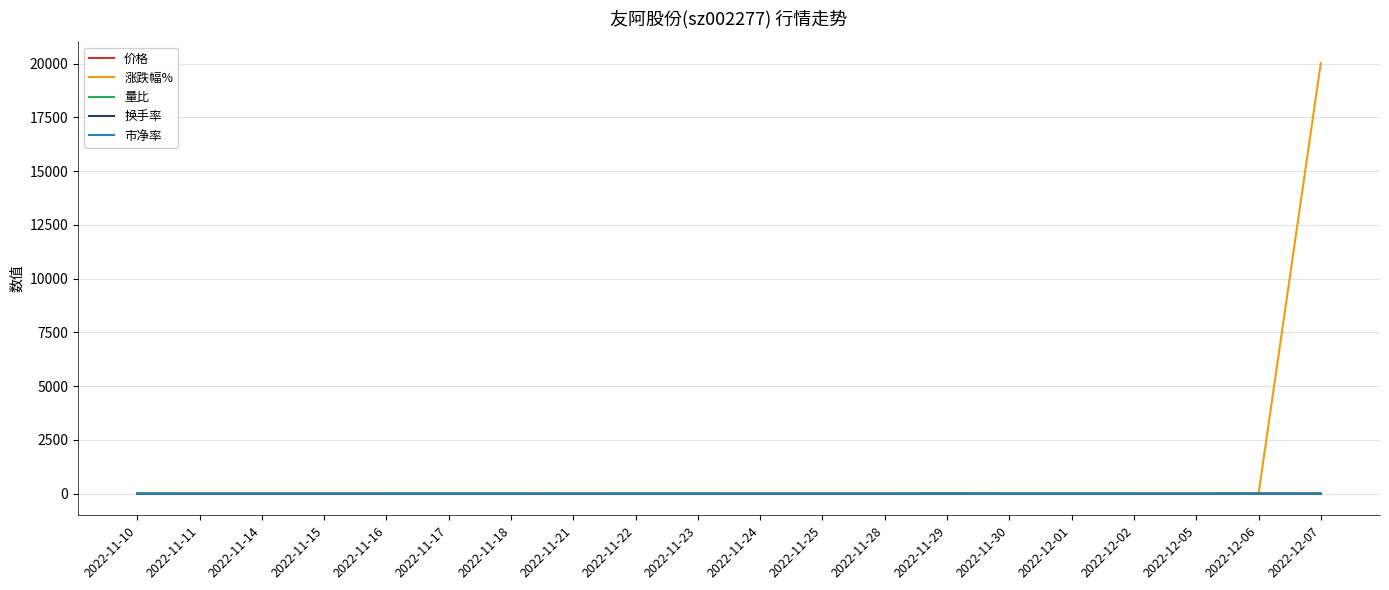

Is the value of 价格 at 2022-11-16 greater than the value of 涨跌幅% at 2022-12-07?

No